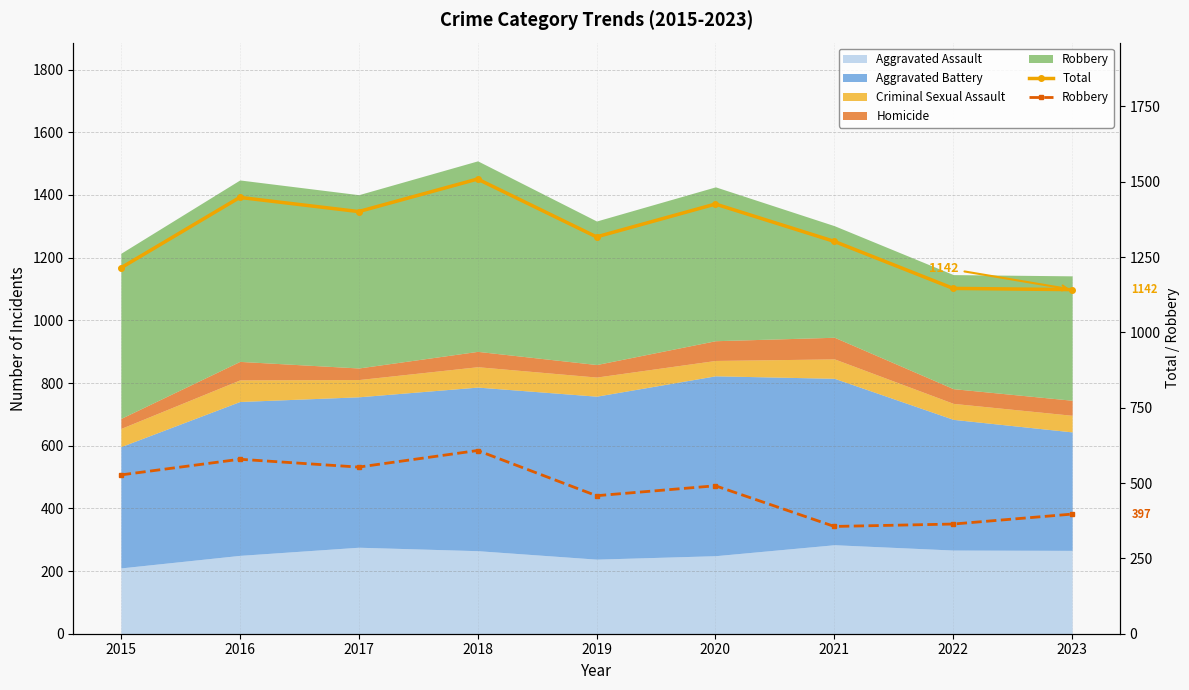

What is the difference between the second highest and minimum values in the Total series?

306